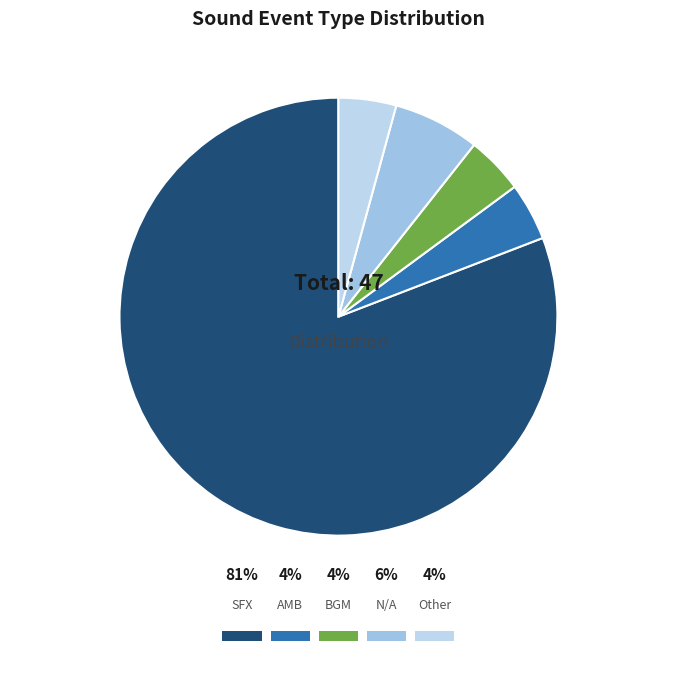

Rank the categories by value from lowest to highest.

AMB, BGM, Other, N/A, SFX